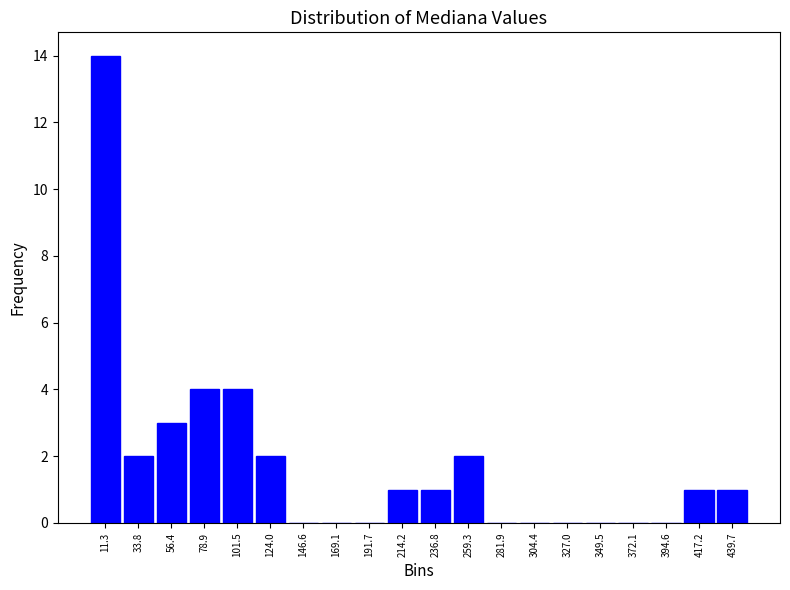

How tall is the bar that spans 25 to 45 on the x-axis? Neither the bar edges nor the heights are printed on the chart, so give them approximately, as read against the axes.

2